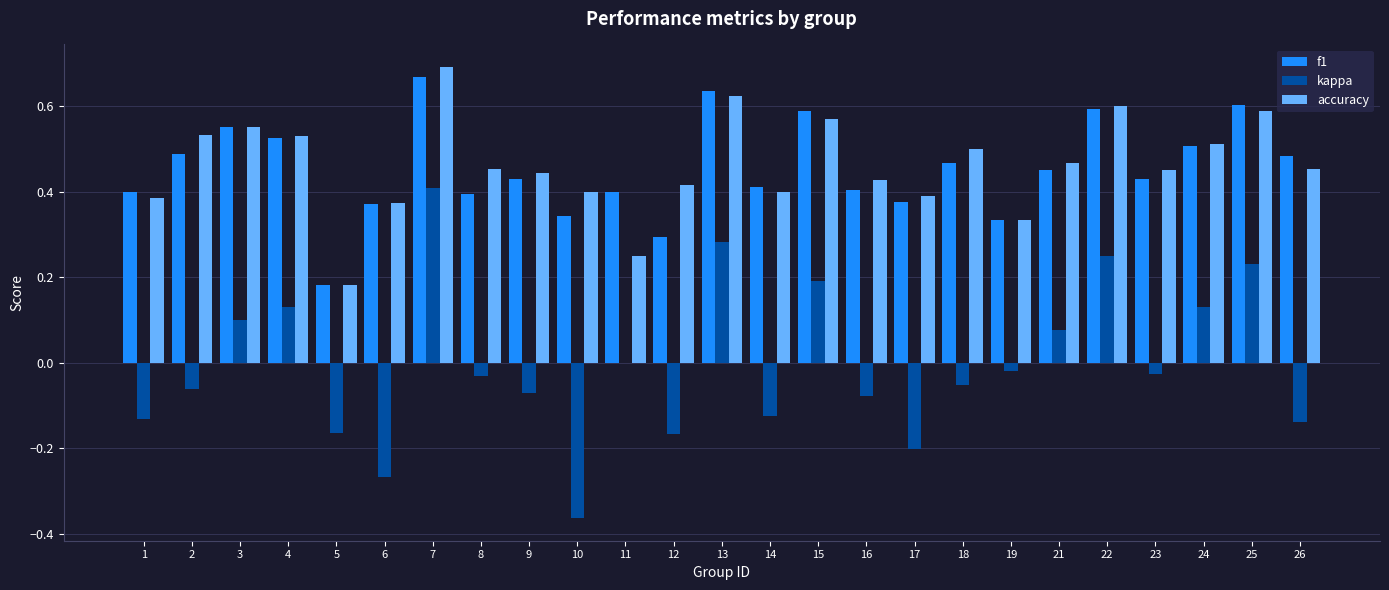

Which series changed the most between 1 and 22?

kappa